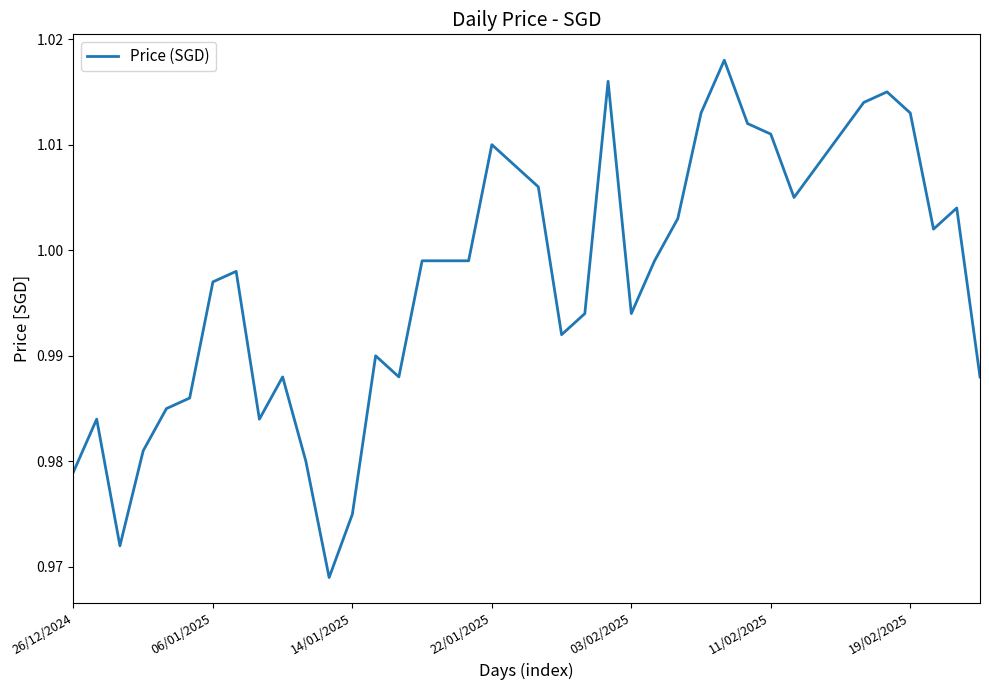

Is this an area chart (filled region under the line)?

No